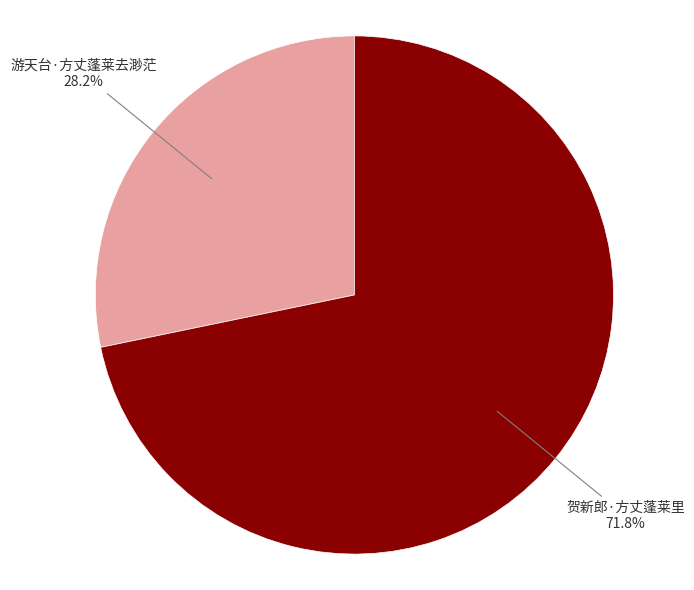

To the nearest percent, what is the difference between the largest and smallest slice percentages?

44%